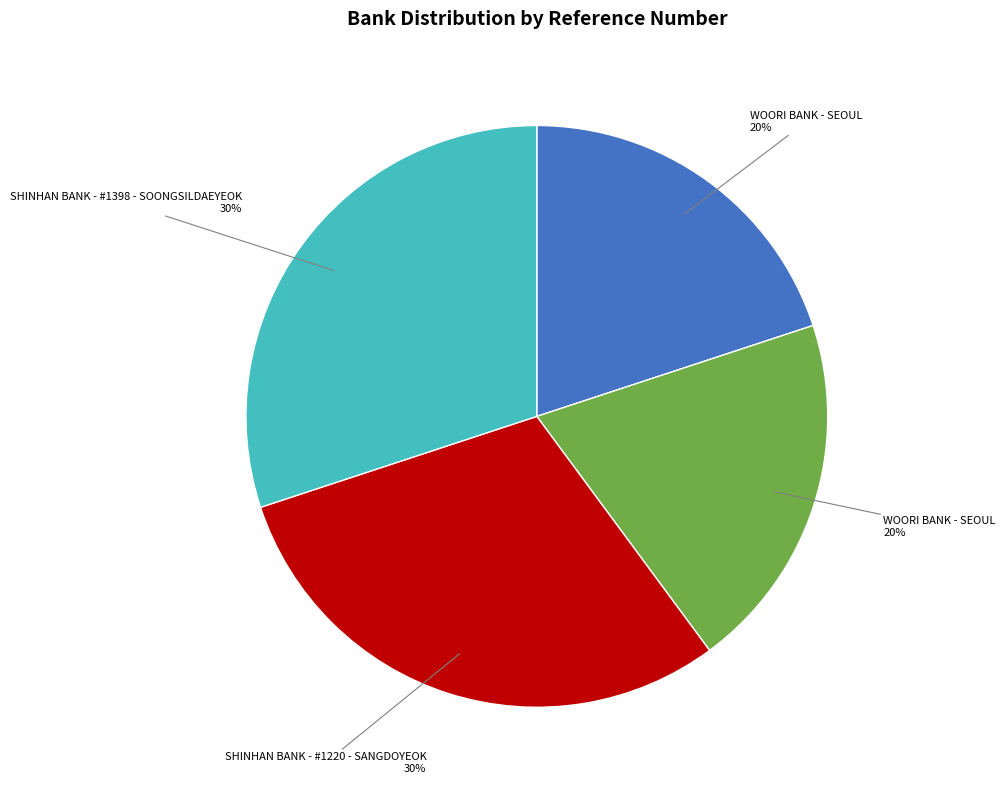

To the nearest percent, what is the difference between the largest and smallest slice percentages?

10%